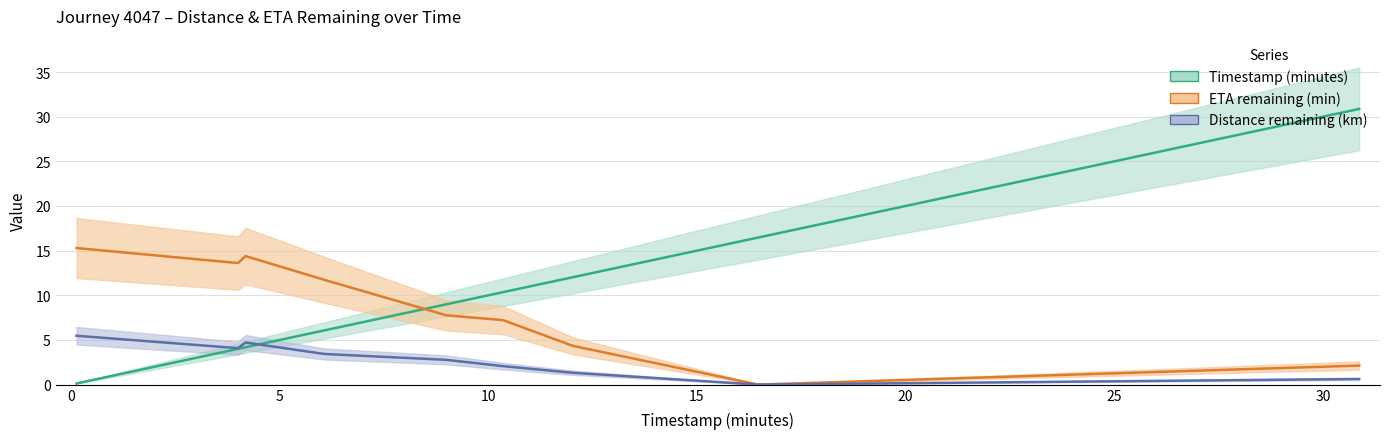

True or false: Timestamp (minutes) has more than 2 points higher than both neighbors.

False